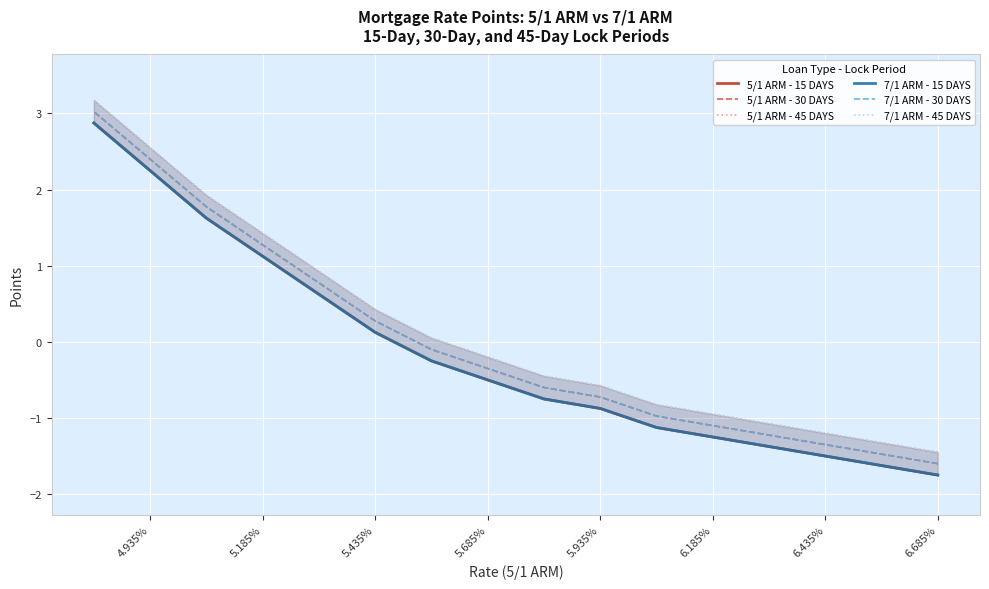

What value does the 5/1 ARM - 45 DAYS series have at 6.435%?

-1.2